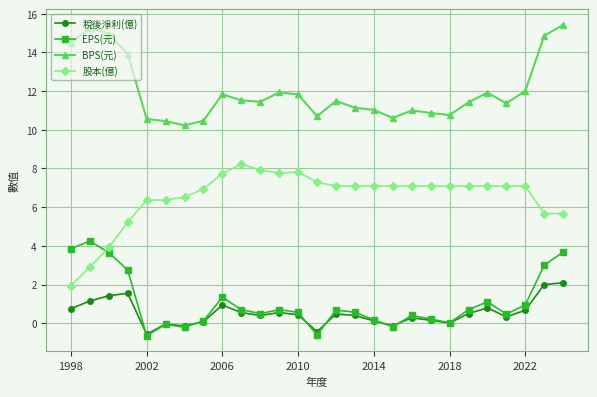

True or false: BPS(元) has more than 2 points higher than both neighbors.

True